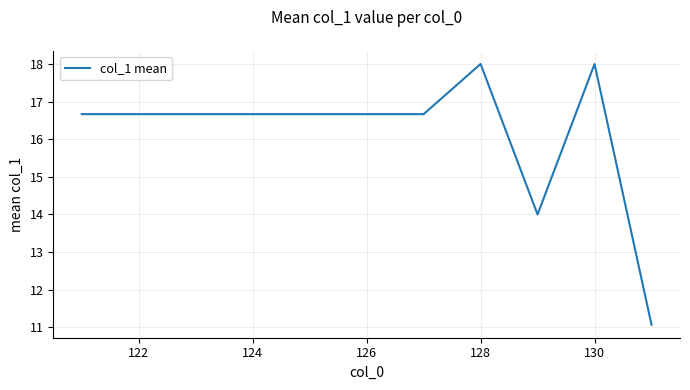

How many values exceed 16?

9